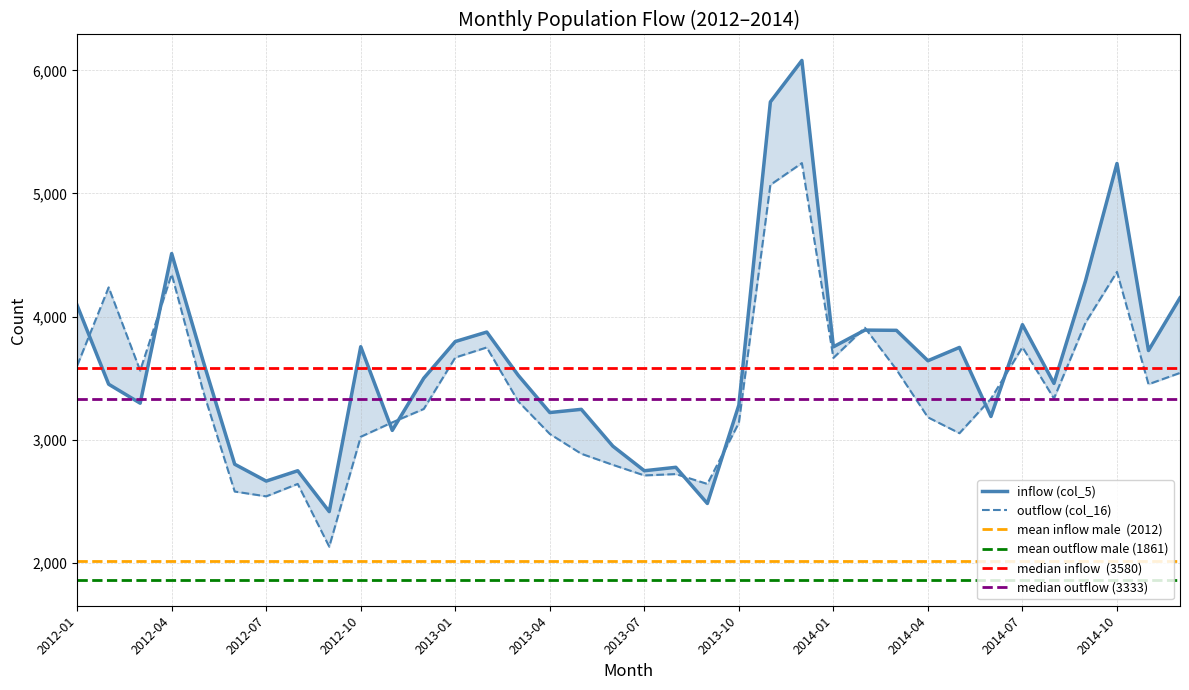

Which series has the largest range (max minus min)?

inflow (col_5)